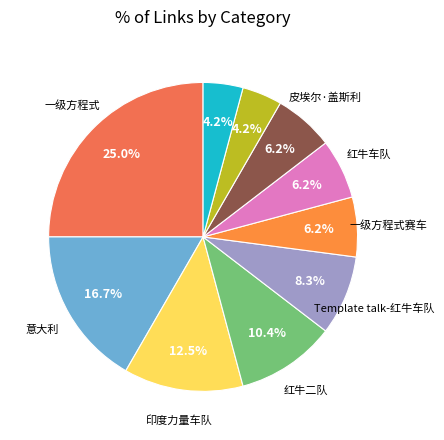

Does any single category account for the majority?

No